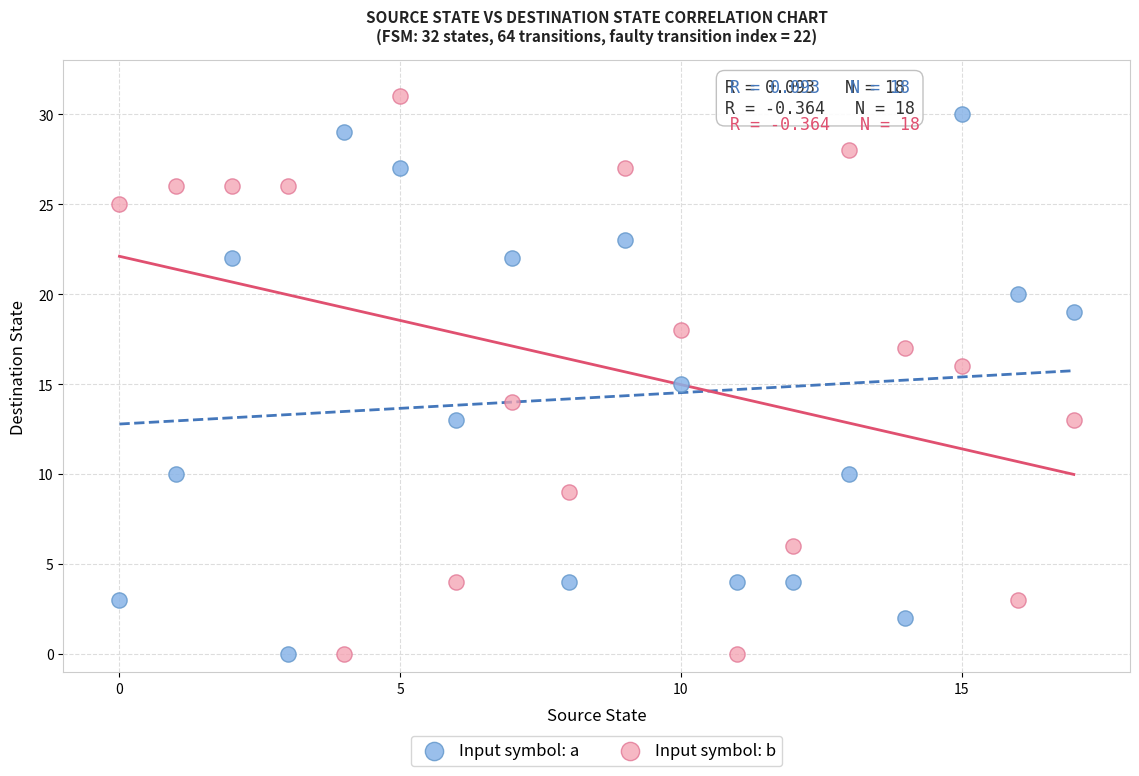

What are all the series names shown in the legend?

Input symbol: a, Input symbol: b